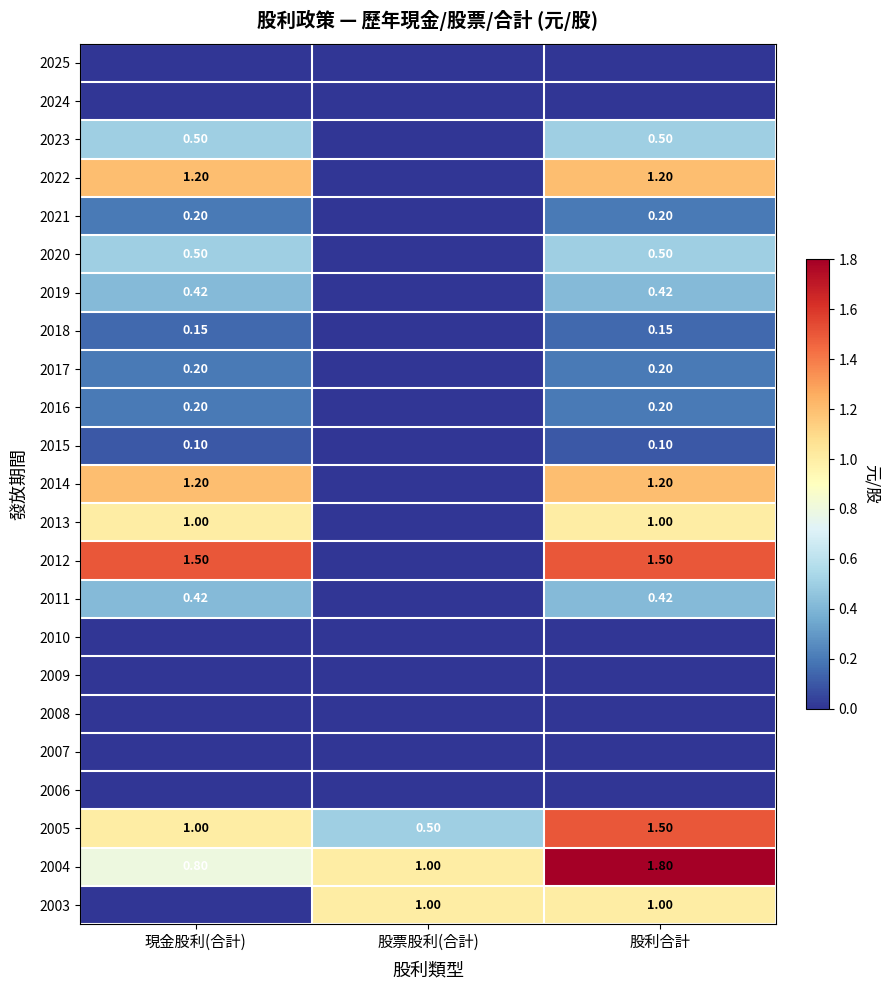

Which series changed the most between 現金股利(合計) and 股票股利(合計)?

2012